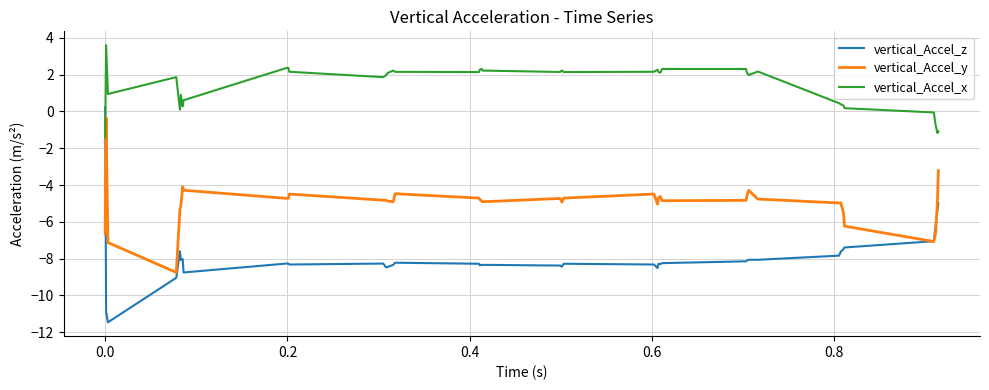

What are all the series names shown in the legend?

vertical_Accel_z, vertical_Accel_y, vertical_Accel_x